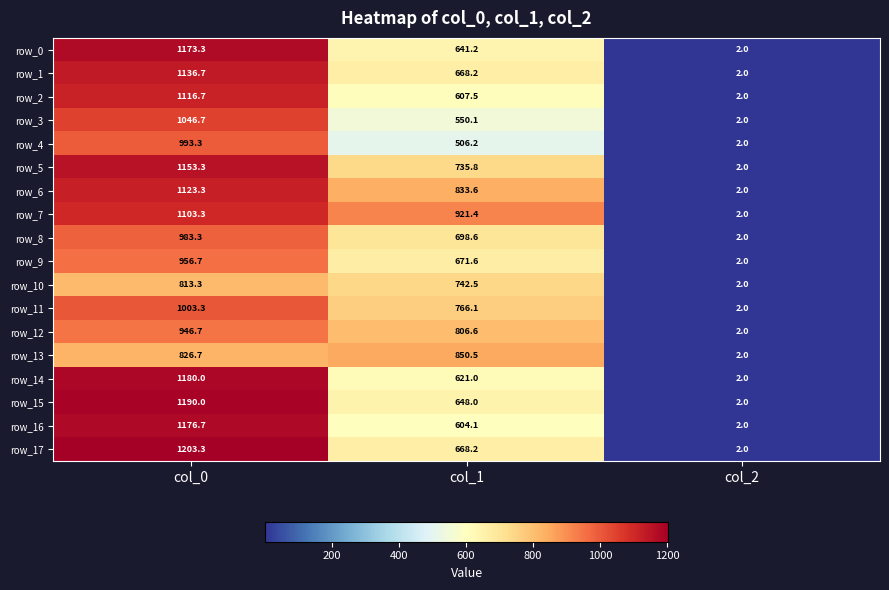

How many data points in row_11 are above 766?

2